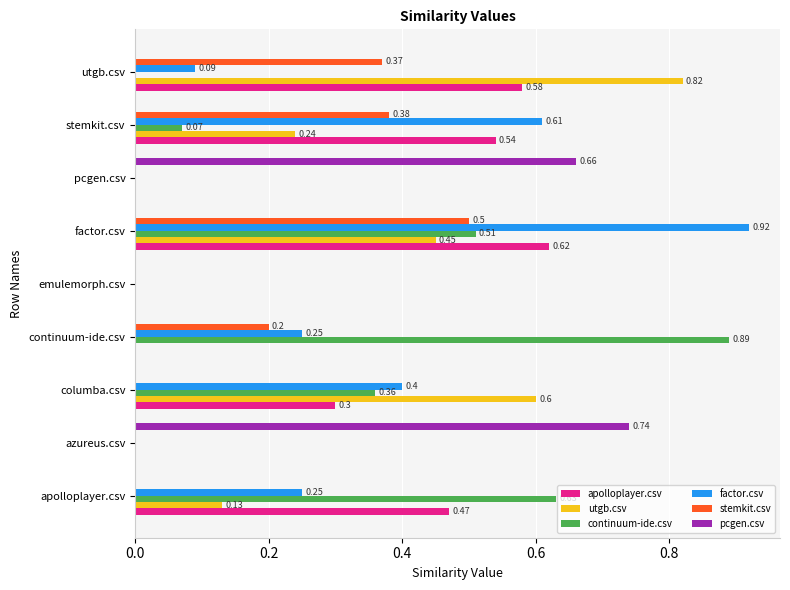

At which category is the sum across all series the highest?

factor.csv